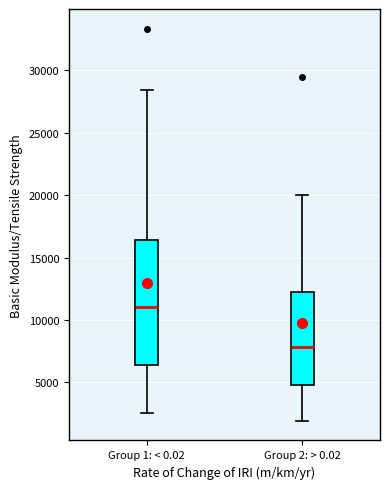

Reading left to right, transcribe this box plot: for each box, give where its median line is, the range the box spans, and where its two whiskers end, as read against the y-axis. The values are not printed on the chart, so give them approximately, as read against the axis.

Group 1: < 0.02: median 11000, box 6500 to 16500, whiskers 2500 to 28500
Group 2: > 0.02: median 8000, box 5000 to 12500, whiskers 2000 to 20000